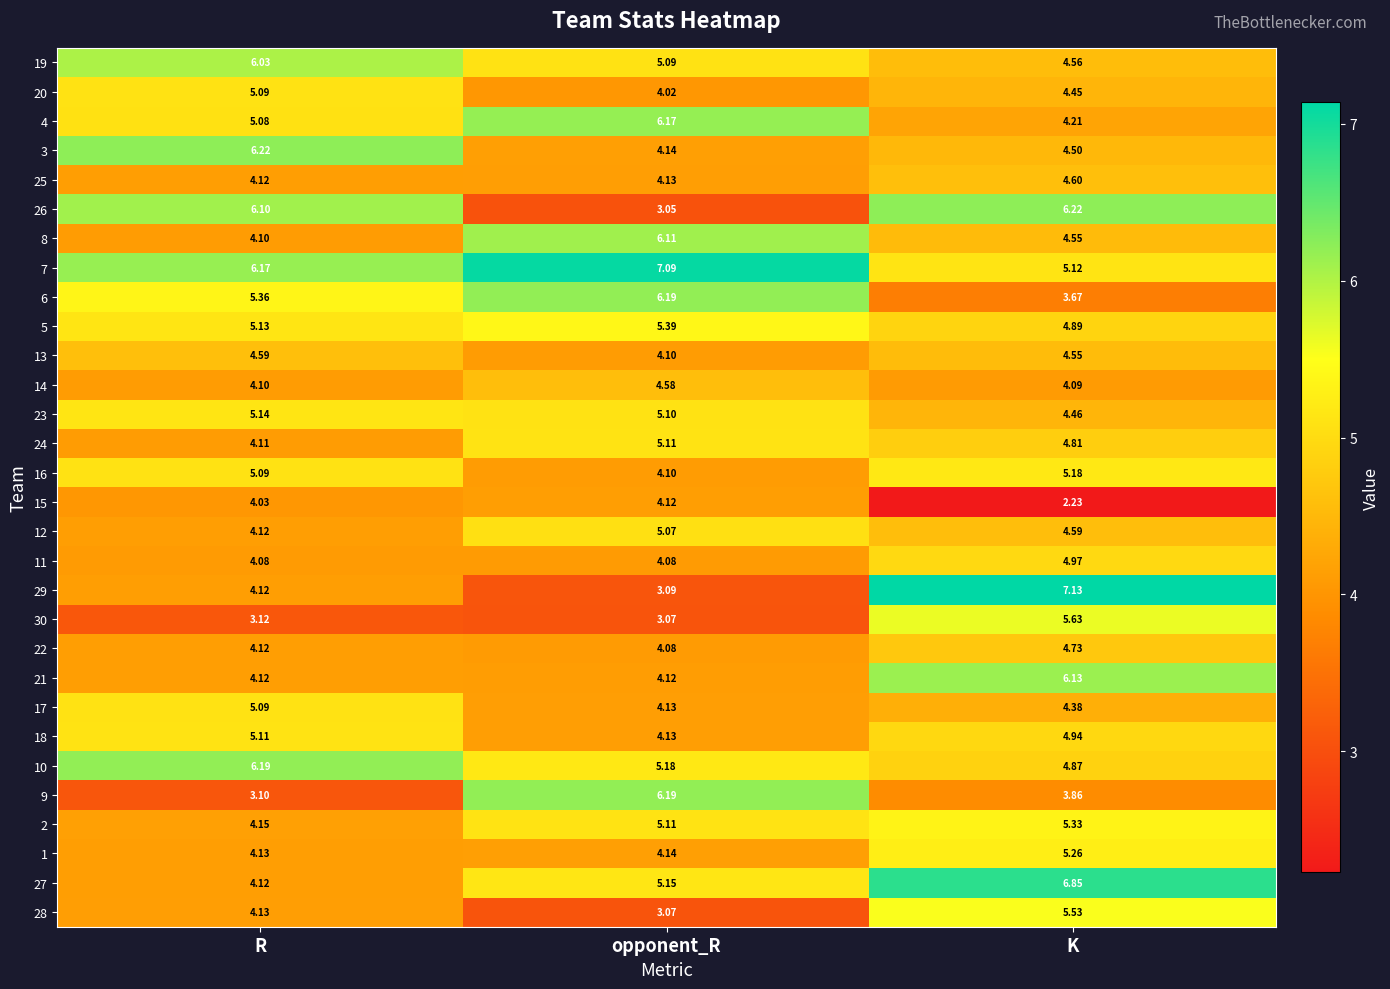

What is the total value across all series at R?

140.2